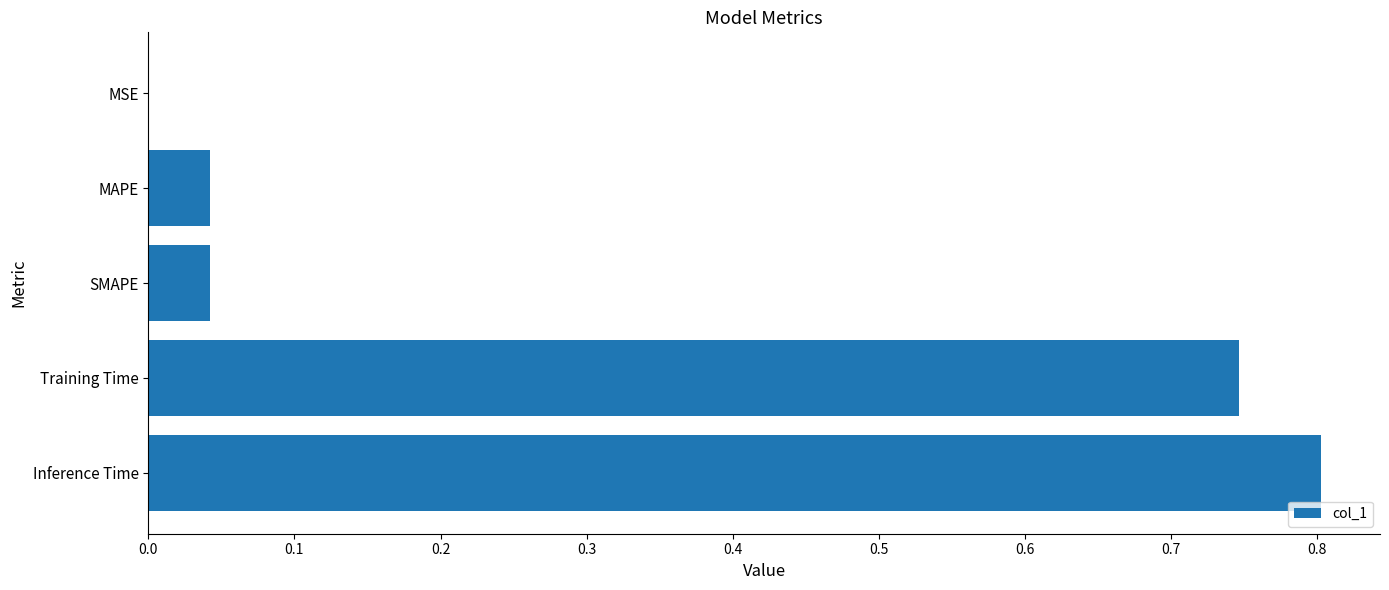

Between Inference Time and MSE, which is larger?

Inference Time